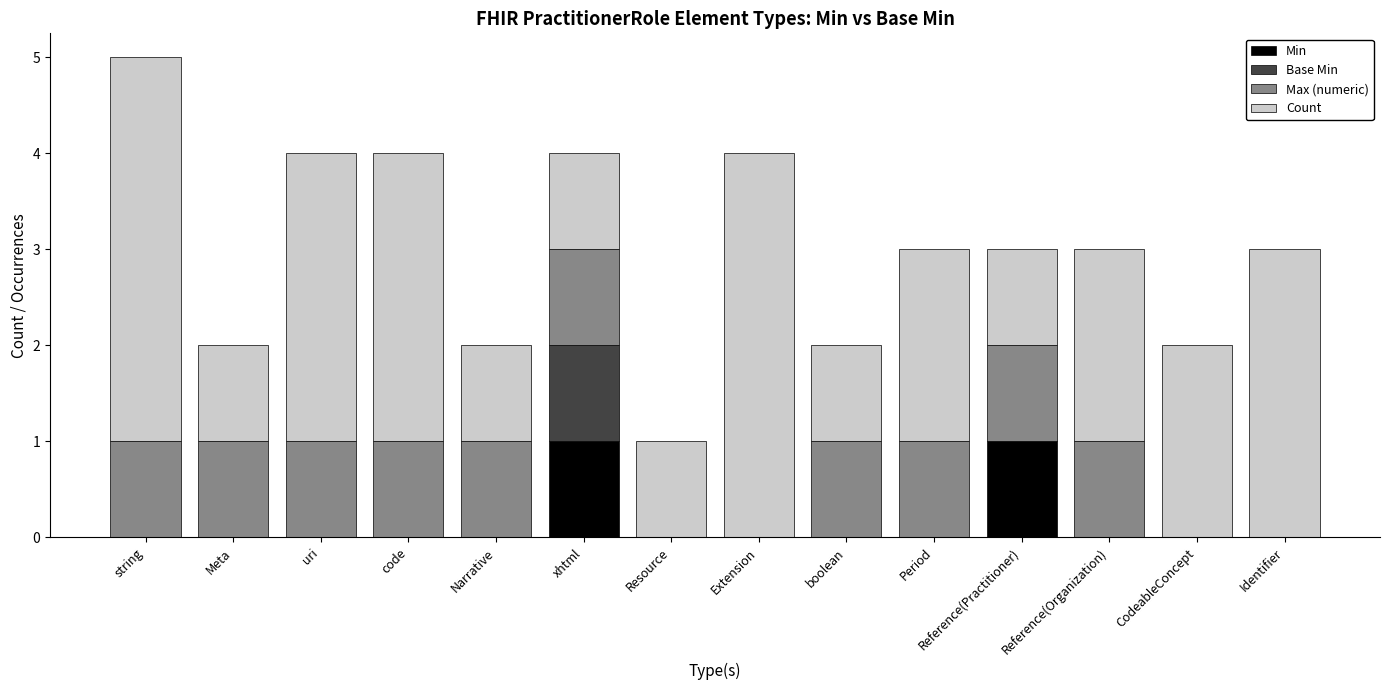

Is it true that Min equals 0 at code?

True